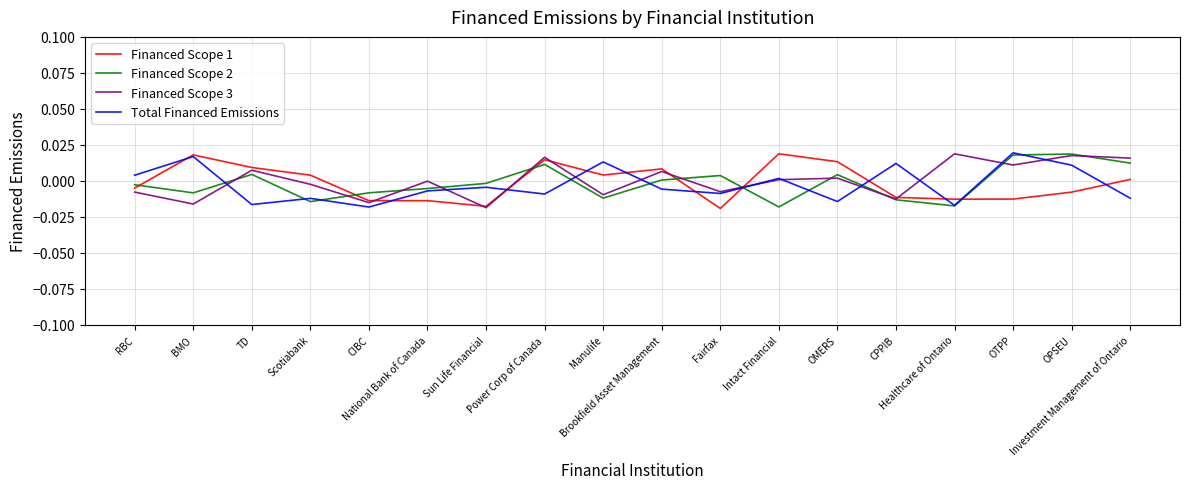

Is this an area chart (filled region under the line)?

No